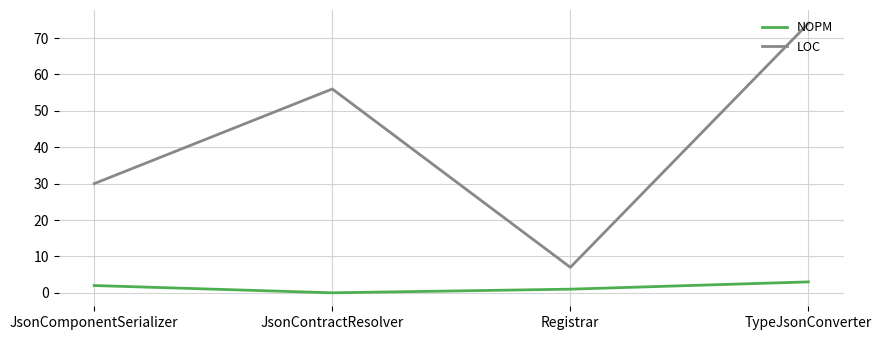

How many lines are shown in the chart?

2